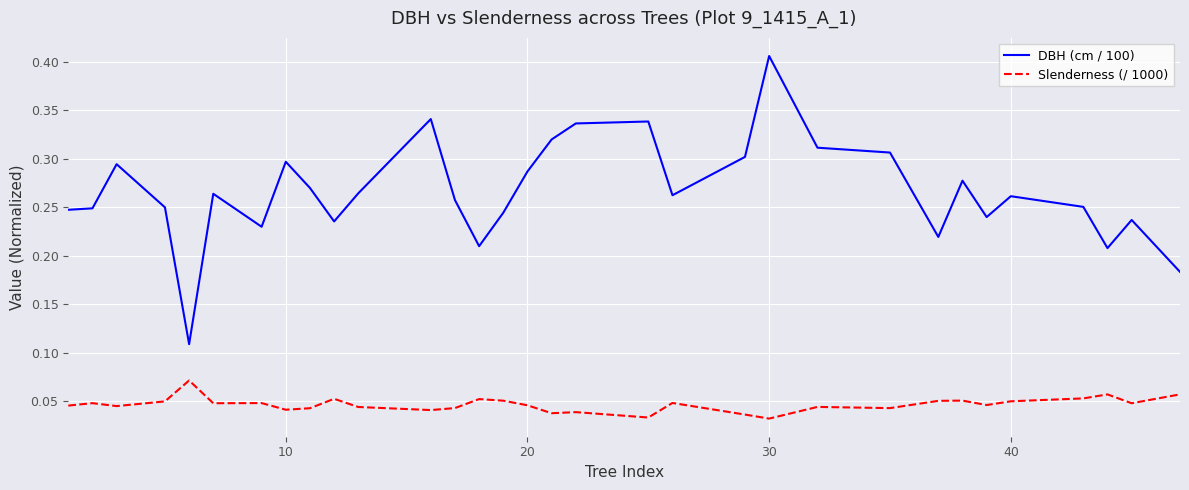

Which series has the largest total across all categories?

DBH (cm / 100)